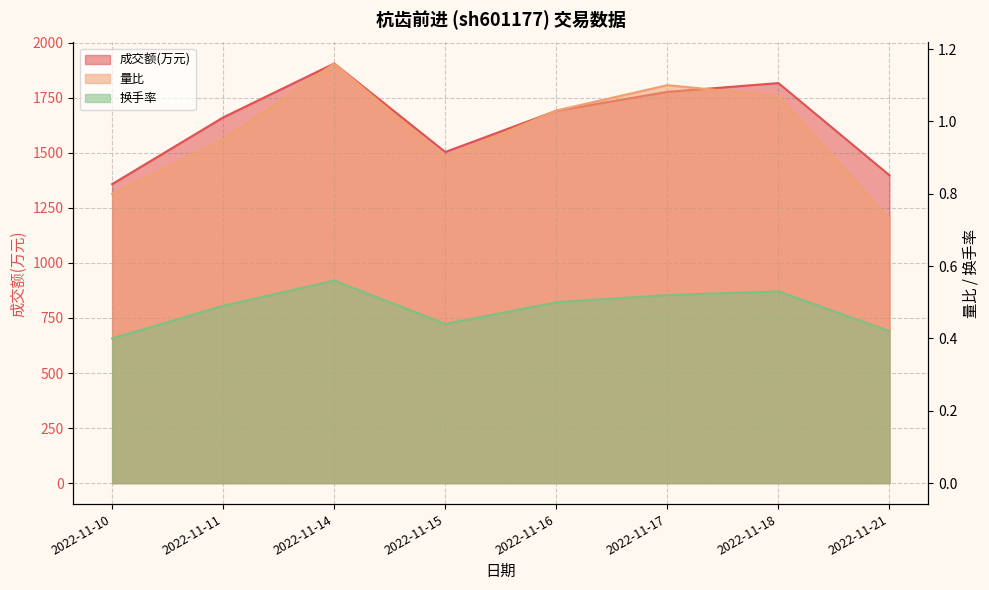

Reading left to right, what are all the values shown in this chart?

成交额(万元): 1358.0	1661.0	1906.0	1504.0	1691.0	1777.0	1817.0	1398.0
量比: 0.8	0.9	1.2	0.9	1.0	1.1	1.1	0.7
换手率: 0.4	0.5	0.6	0.4	0.5	0.5	0.5	0.4